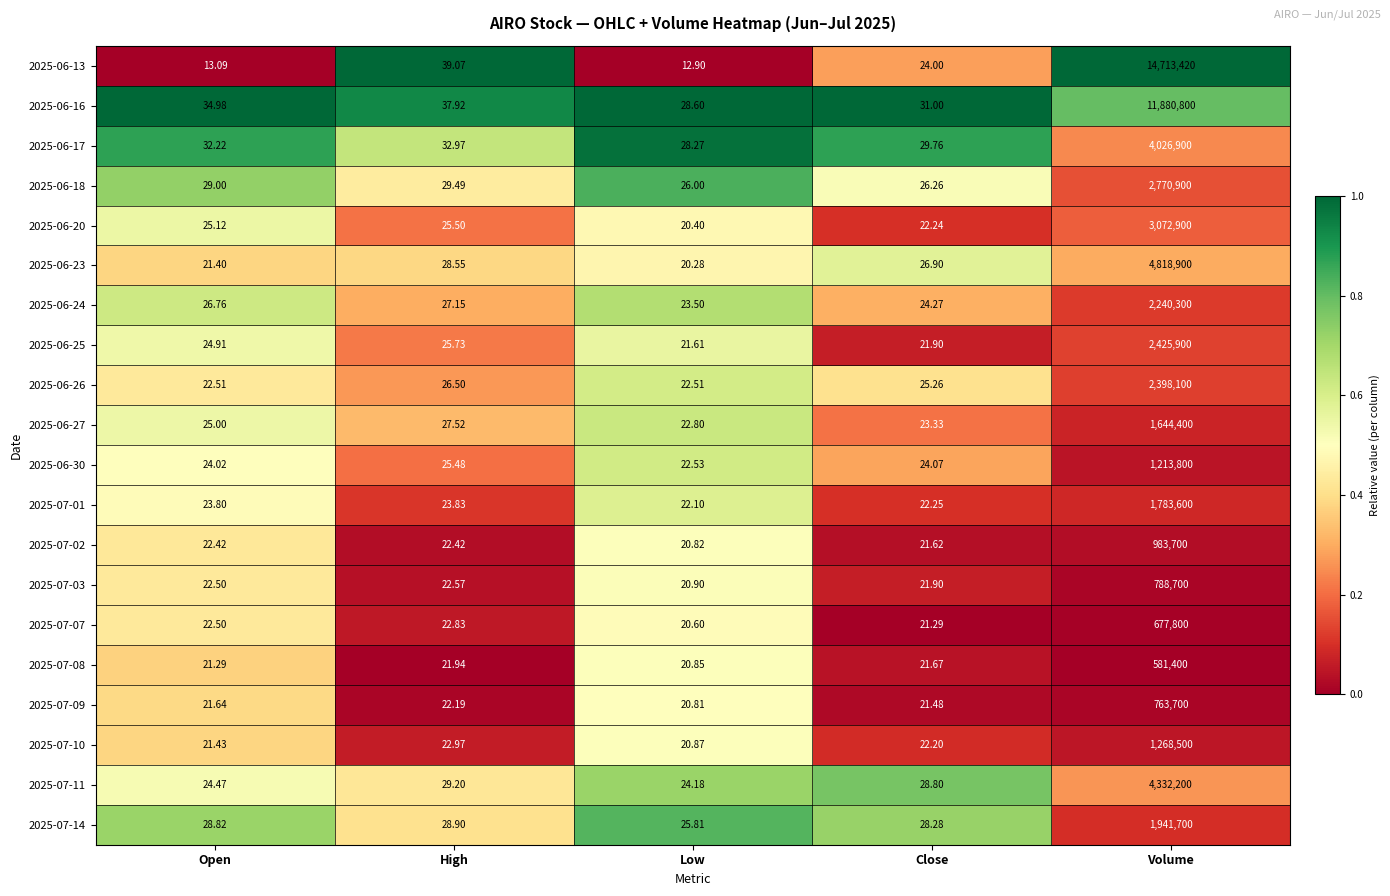

Where is 2025-06-18 nearest to the value 1385463?

High